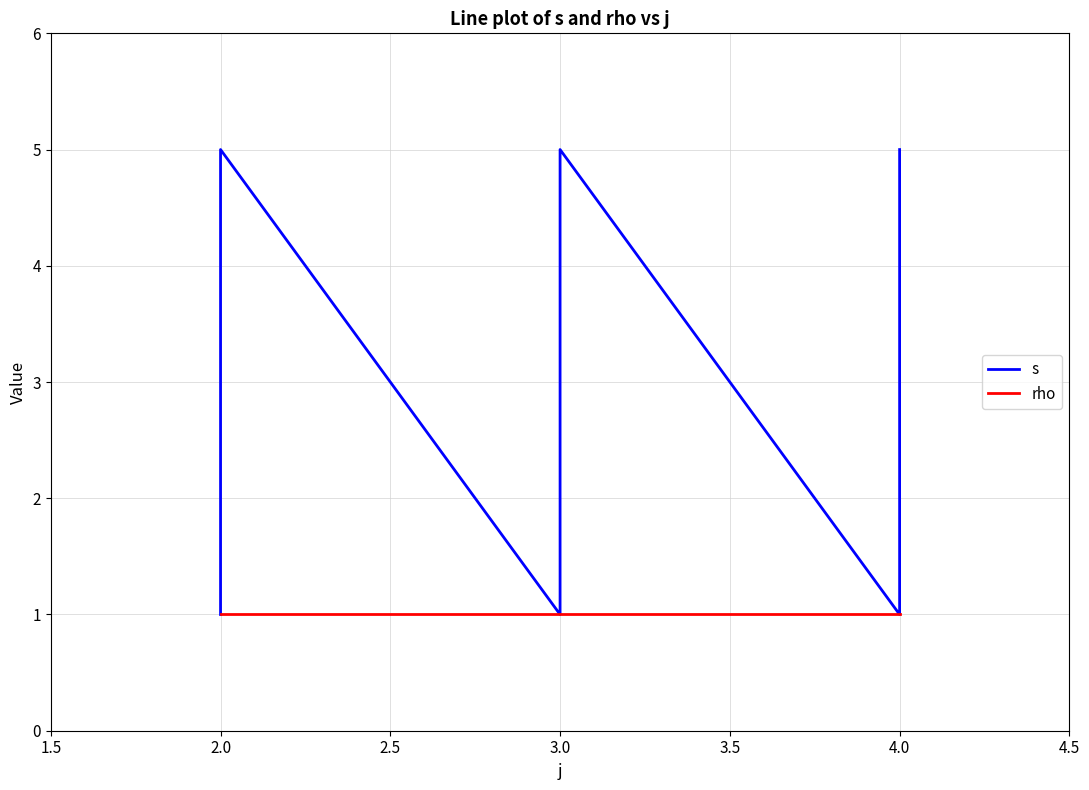

How many distinct data groups are displayed?

2